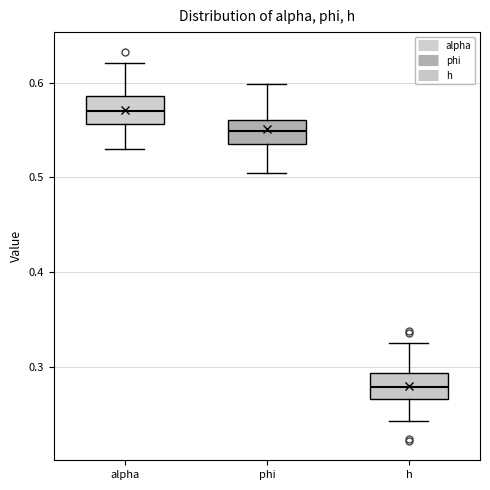

Reading left to right, read every box against the y-axis: the position of its median line, the range the box covers, and the ends of its whiskers. The values are not printed on the chart, so give them approximately, as read against the axis.

alpha: median 0.57, box 0.56 to 0.59, whiskers 0.53 to 0.62
phi: median 0.55, box 0.53 to 0.56, whiskers 0.51 to 0.60
h: median 0.28, box 0.27 to 0.29, whiskers 0.24 to 0.33